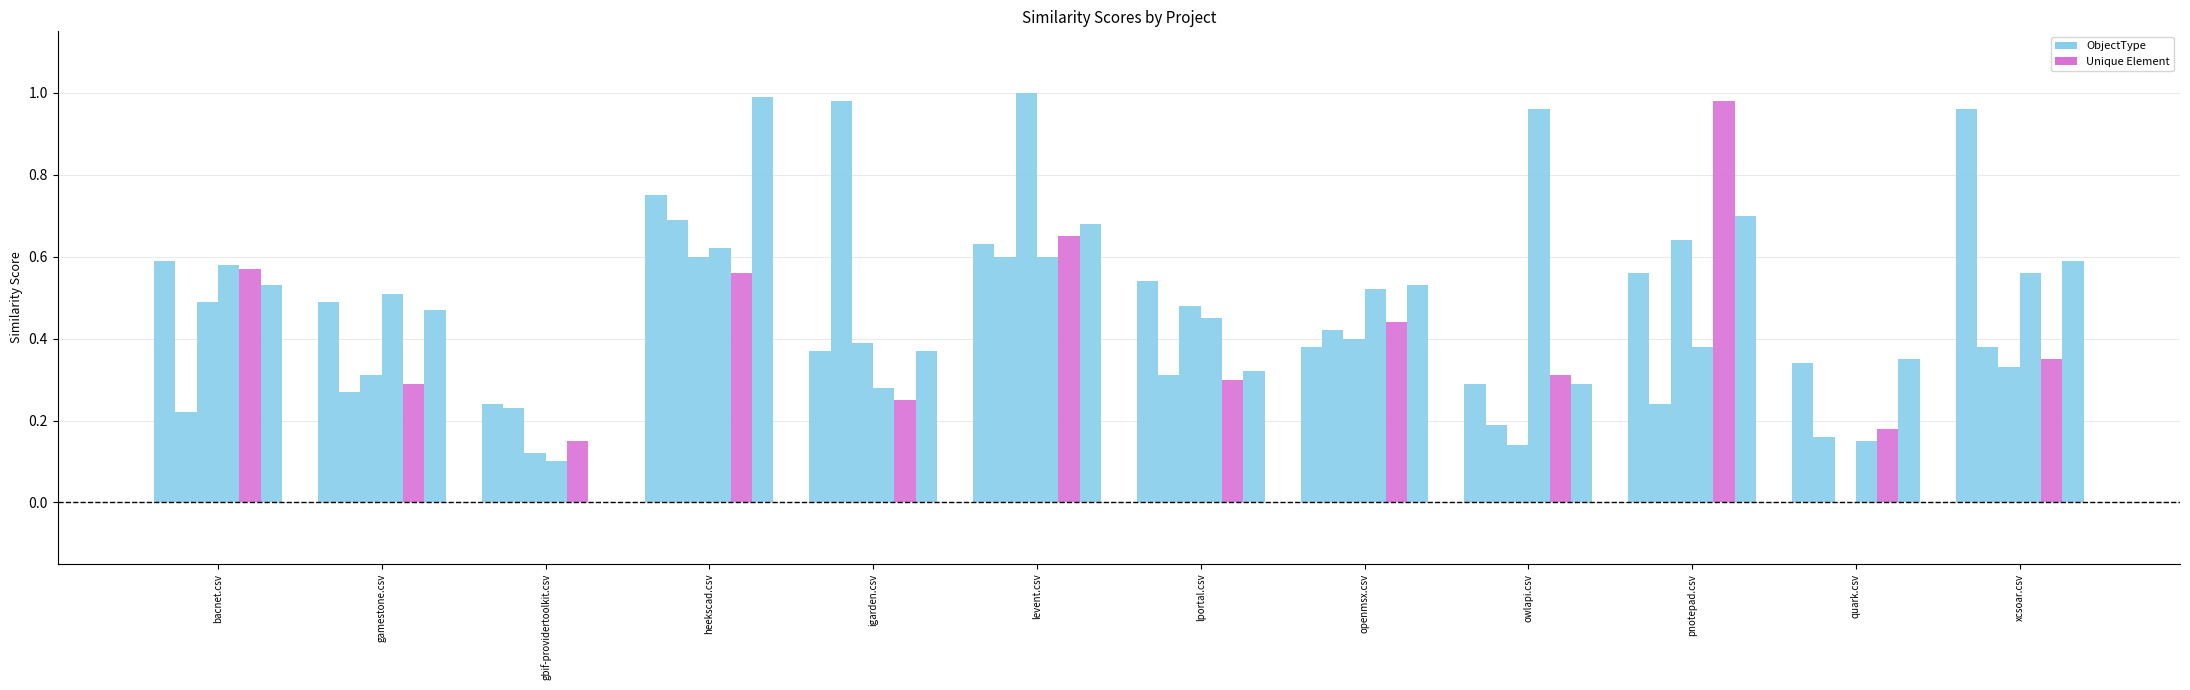

Is it true that heekscad.csv equals 0.3 at quark.csv?

True